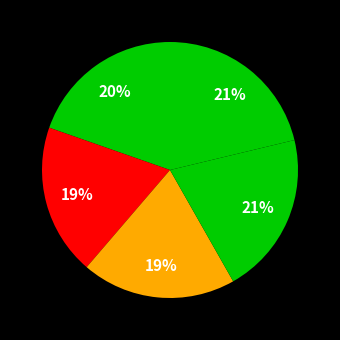

Which slice is the largest?

5